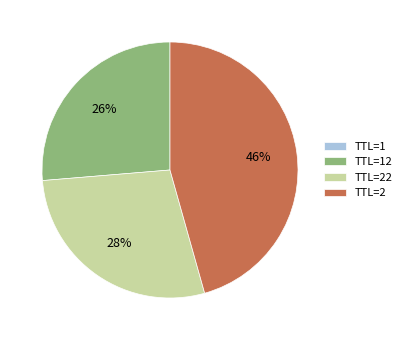

True or false: TTL=22 accounts for 22% of the total.

False